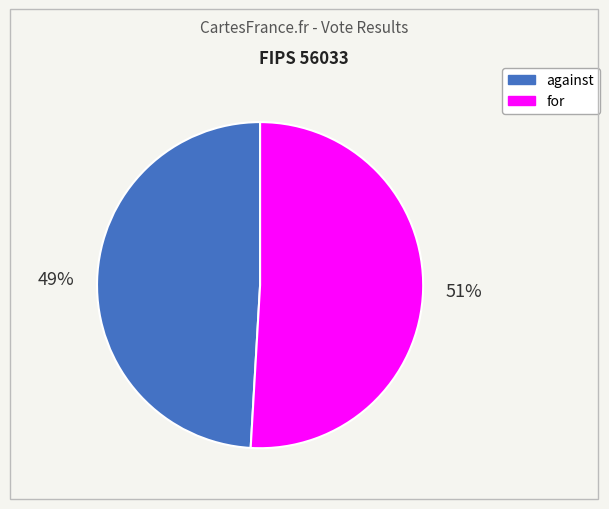

What percentage is the against slice, to the nearest percent?

49%